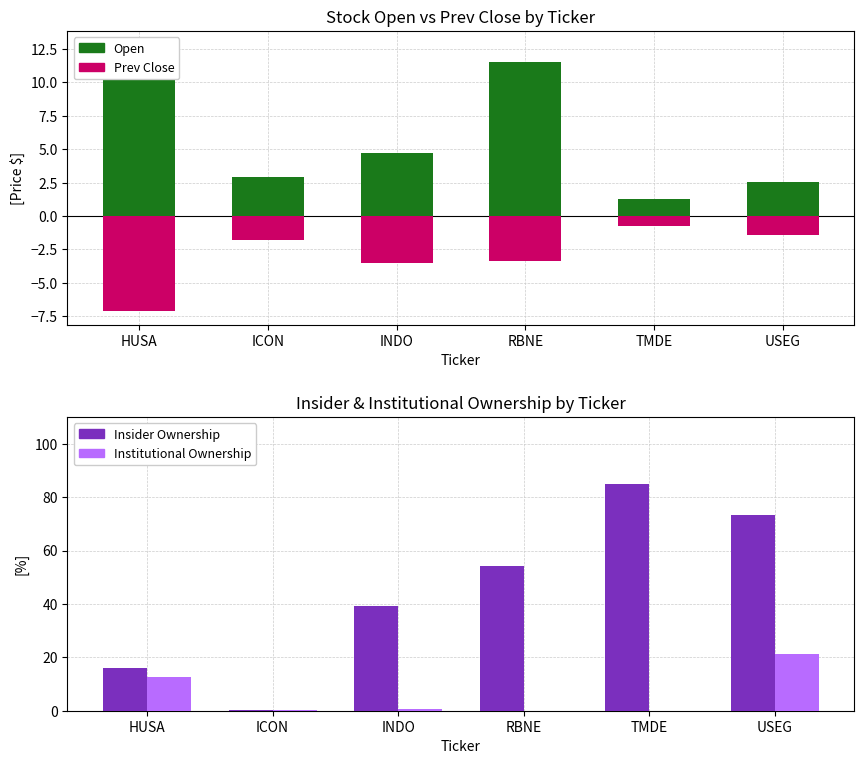

What is the difference between the second highest and minimum values in the Insider Ownership series?

73.1